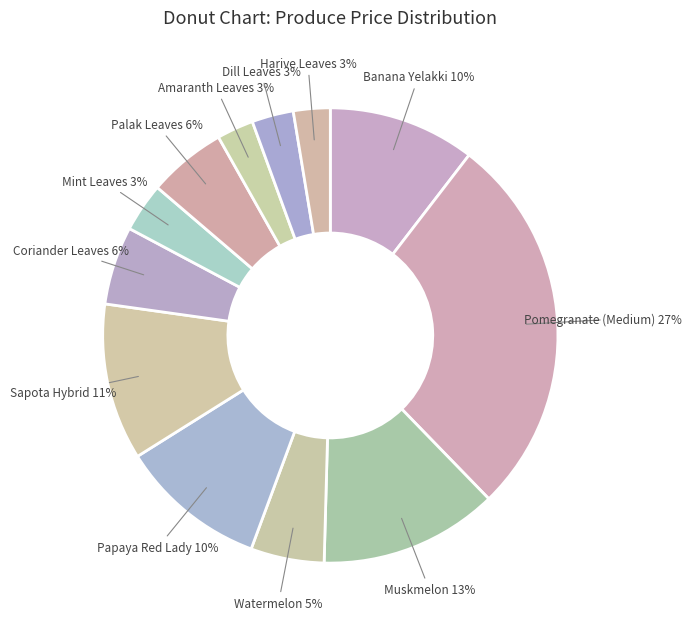

How many slices are in this pie chart?

12